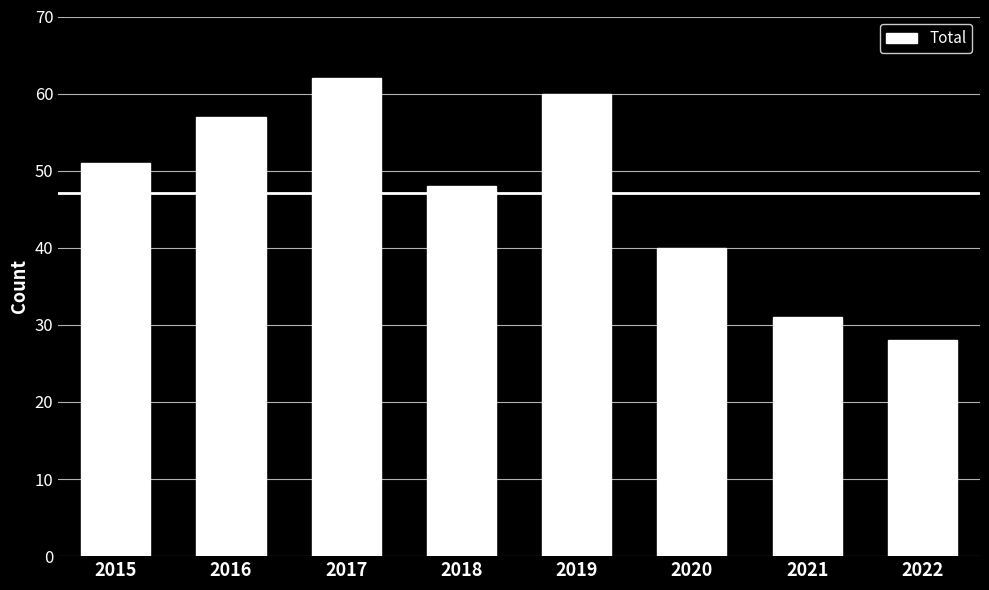

What is the maximum value shown in the chart?

62